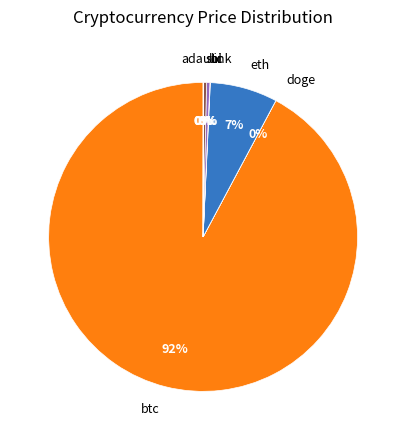

Is there any slice that represents more than half of the pie?

Yes